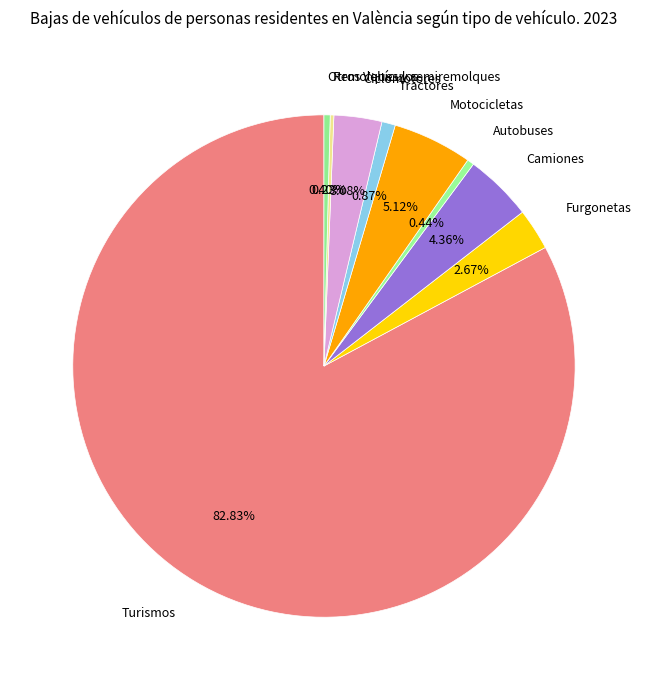

What is the ratio of the value at Tractores to the value at Ciclomotores?

0.3